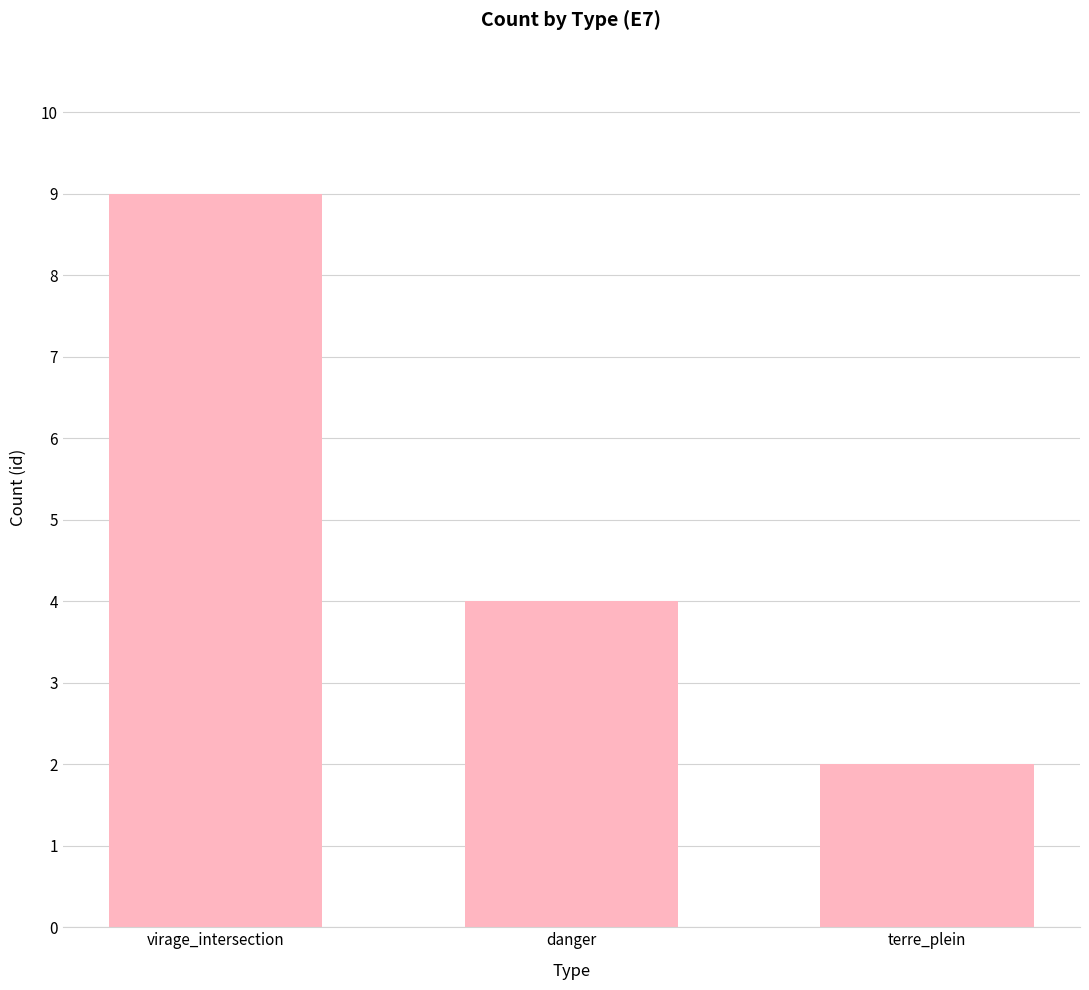

What is the label of the 2nd bar from the right?

danger